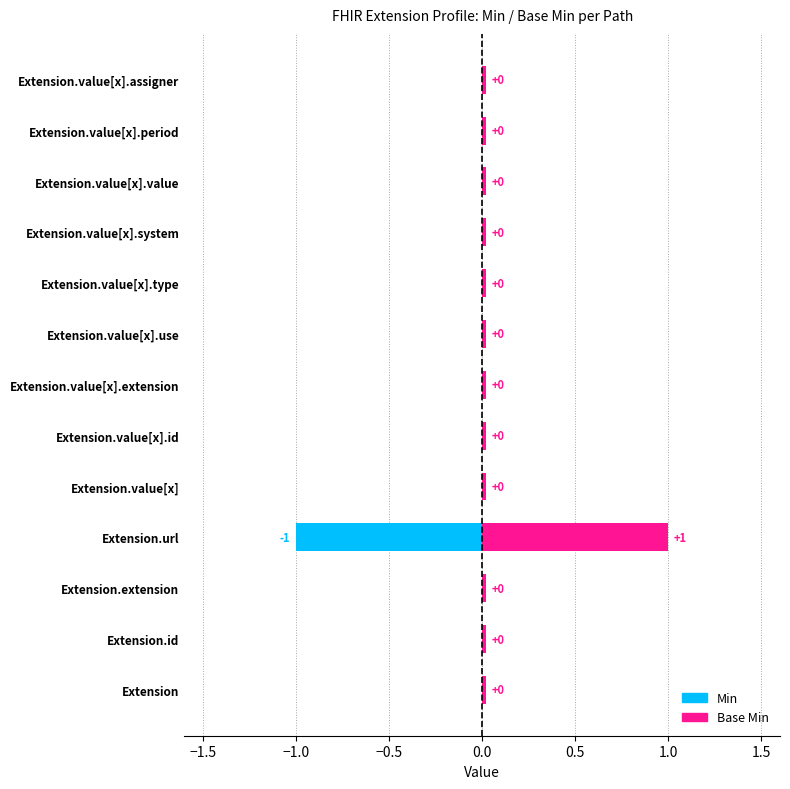

At which label is Min closest to 0?

Extension